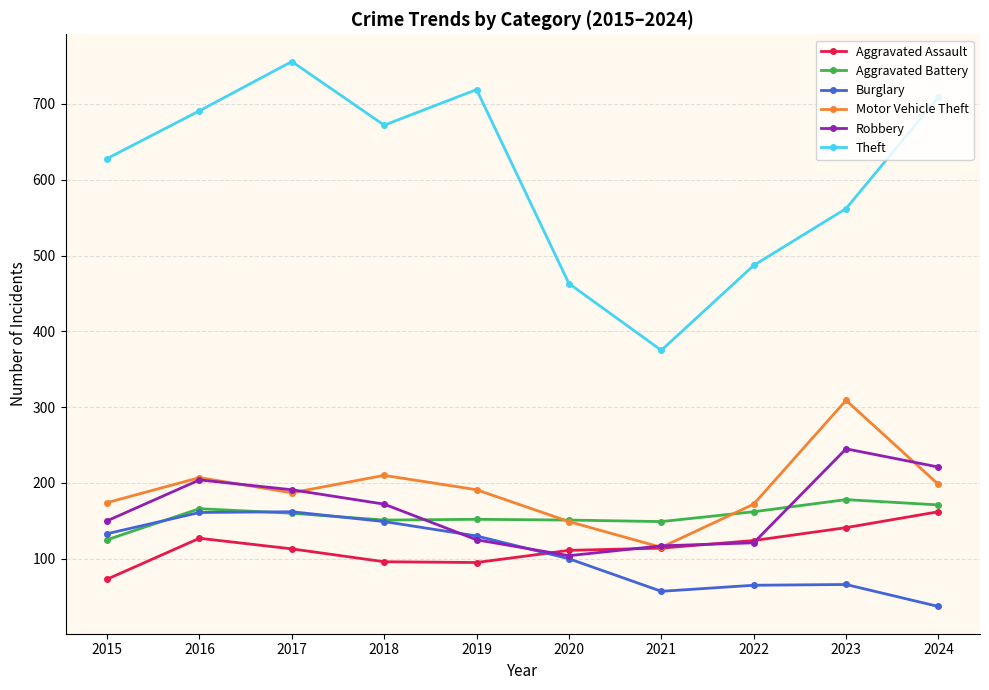

Where is the first local minimum for Theft?

2018